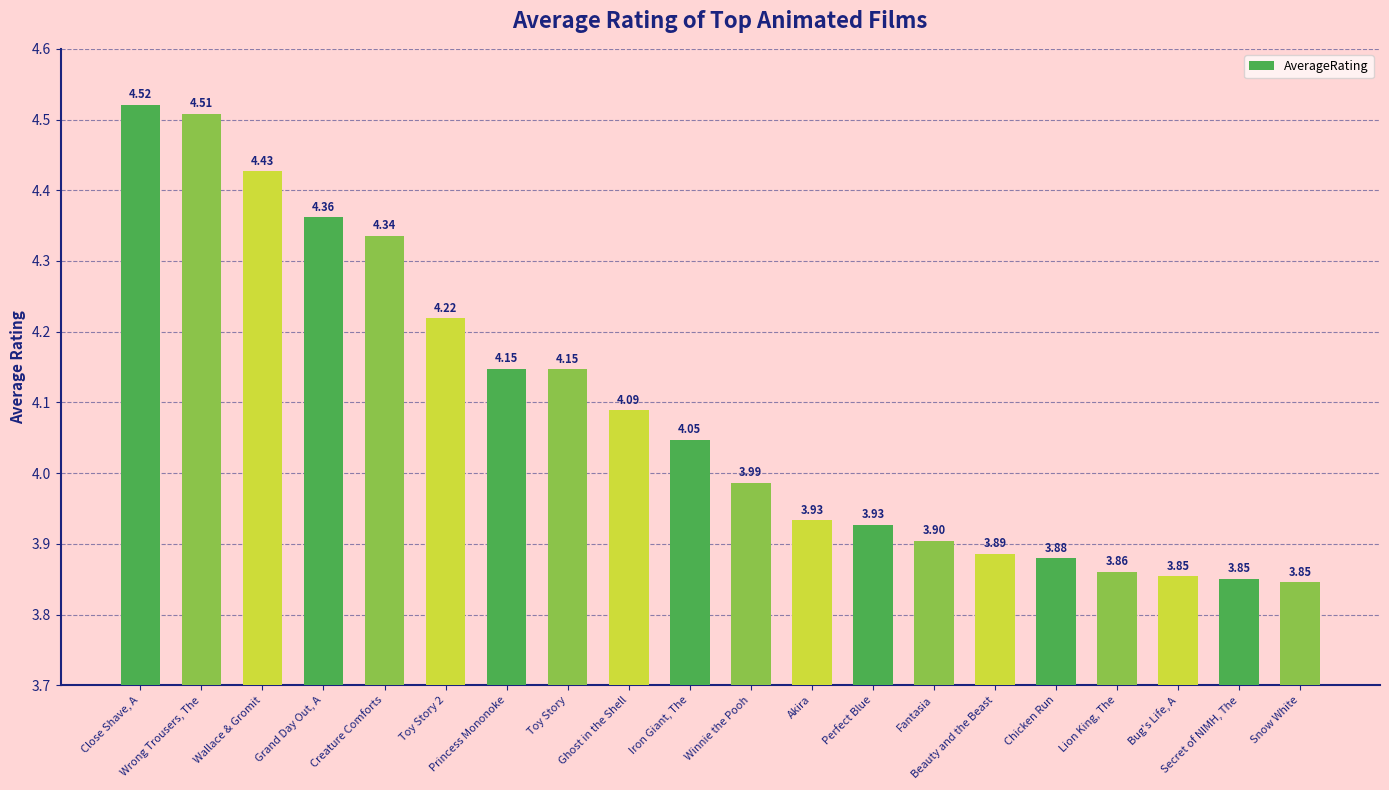

Between Iron Giant, The and Ghost in the Shell, which is larger?

Ghost in the Shell